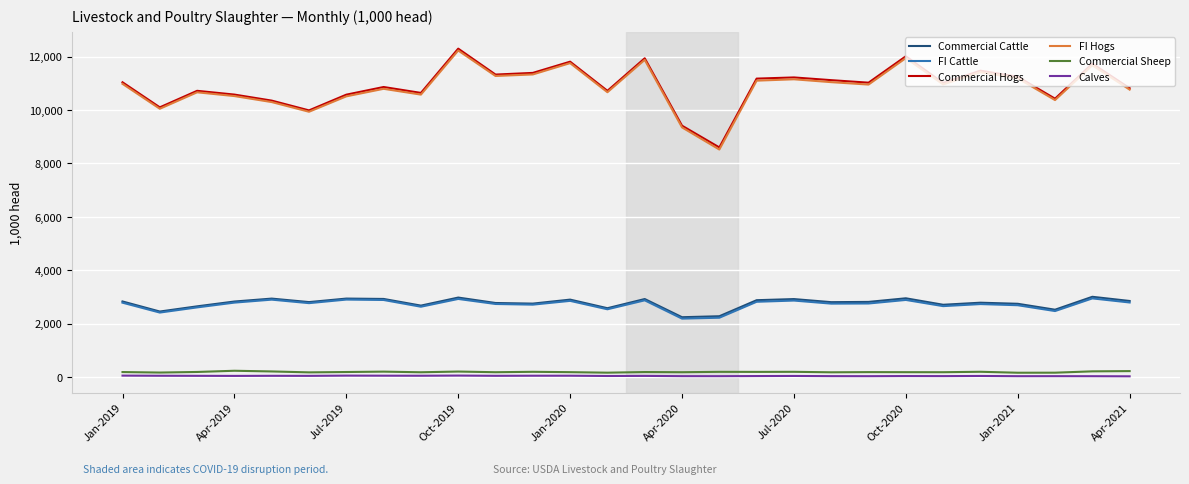

What is the highest value of the Commercial Hogs series?

12302.5